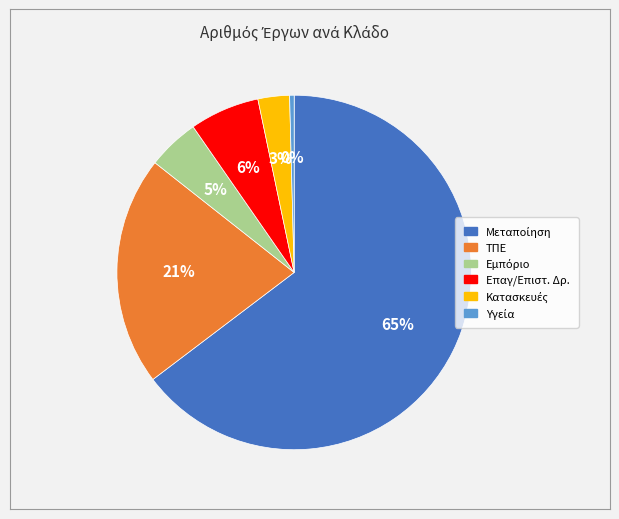

To the nearest percent, what percentage of the pie is ΤΠΕ?

21%